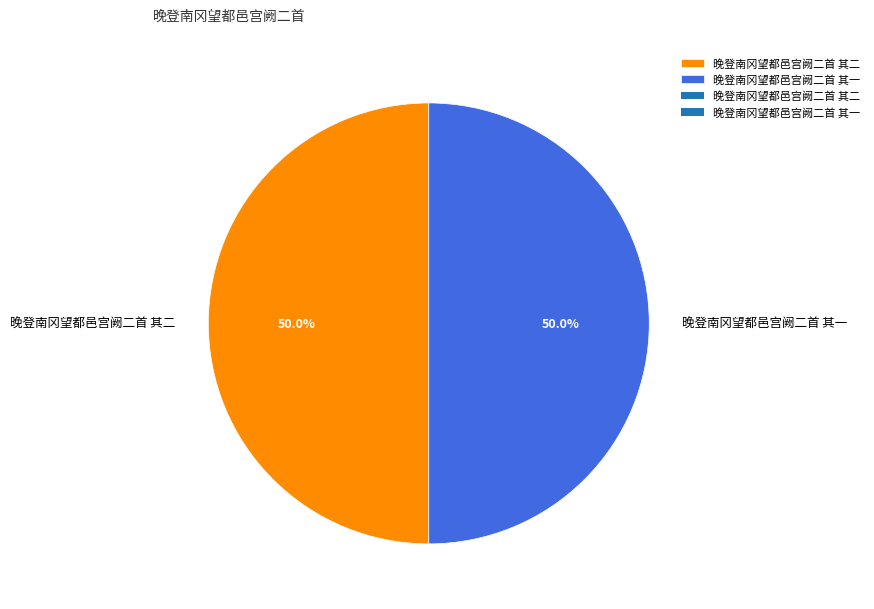

Is the sum of 晚登南冈望都邑宫阙二首 其二 and 晚登南冈望都邑宫阙二首 其一 greater than half?

Yes